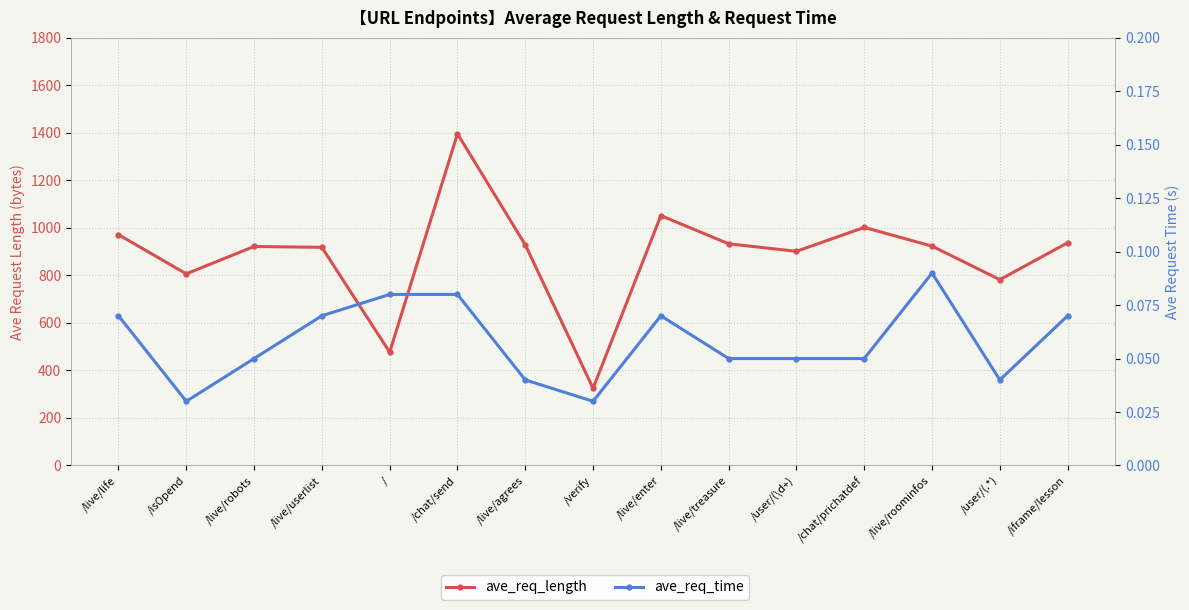

List the labels in order of ave_req_length value, largest first.

/chat/send, /live/enter, /chat/prichatdef, /live/life, /iframe/lesson, /live/treasure, /live/agrees, /live/roominfos, /live/robots, /live/userlist, /user/(\d+), /isOpend, /user/(.*), /, /verify